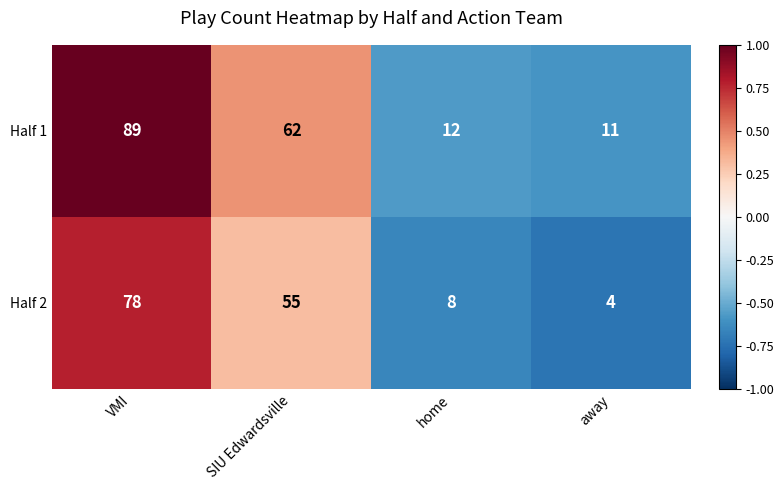

What is the difference between the maximum and minimum values in the Half 2 series?

74